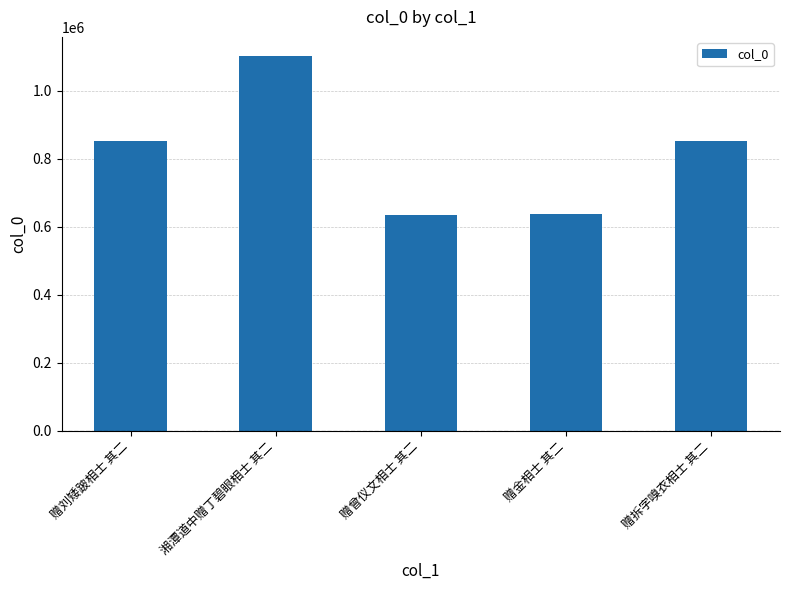

Where is the data nearest to the value 869001?

赠拆字嗅衣相士 其二